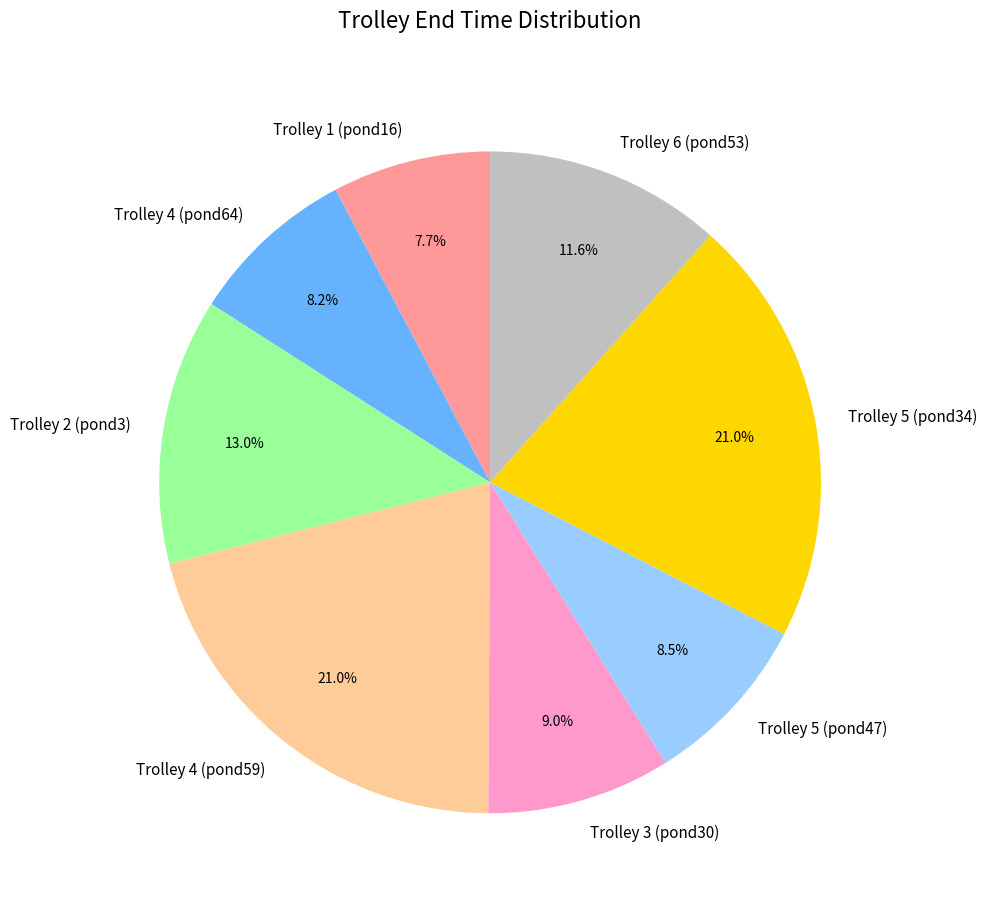

What percentage is the Trolley 4 (pond59) slice, to the nearest percent?

21%